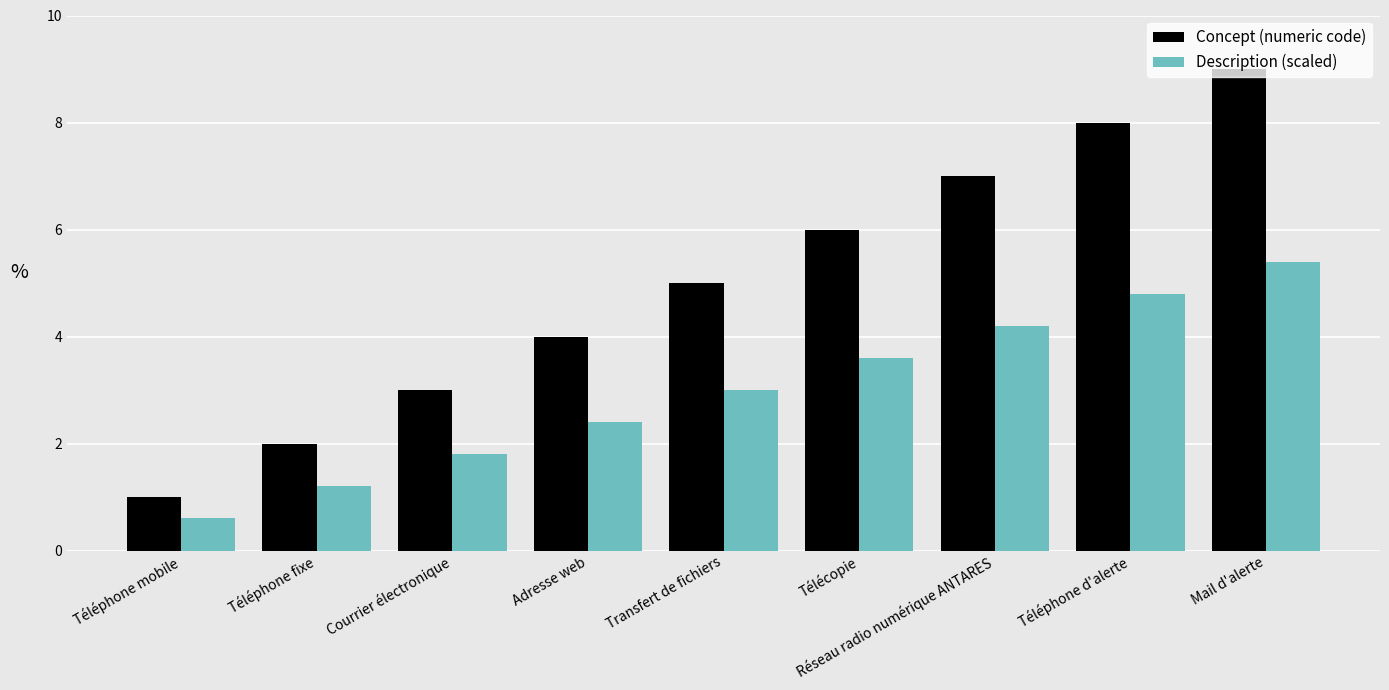

Which label corresponds to the smallest value in the chart?

Téléphone mobile